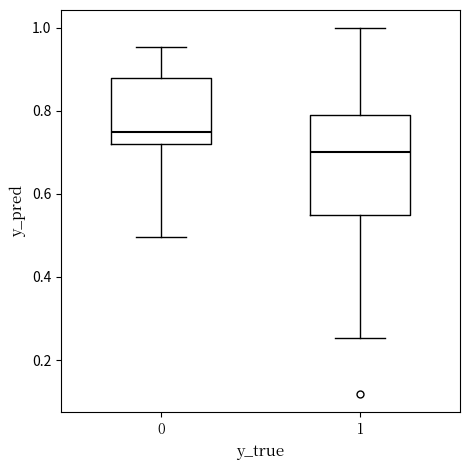

Reading left to right, transcribe this box plot: for each box, give where its median line is, the range the box spans, and where its two whiskers end, as read against the y-axis. The values are not printed on the chart, so give them approximately, as read against the axis.

0: median 0.74, box 0.72 to 0.88, whiskers 0.50 to 0.96
1: median 0.70, box 0.54 to 0.80, whiskers 0.26 to 1.00